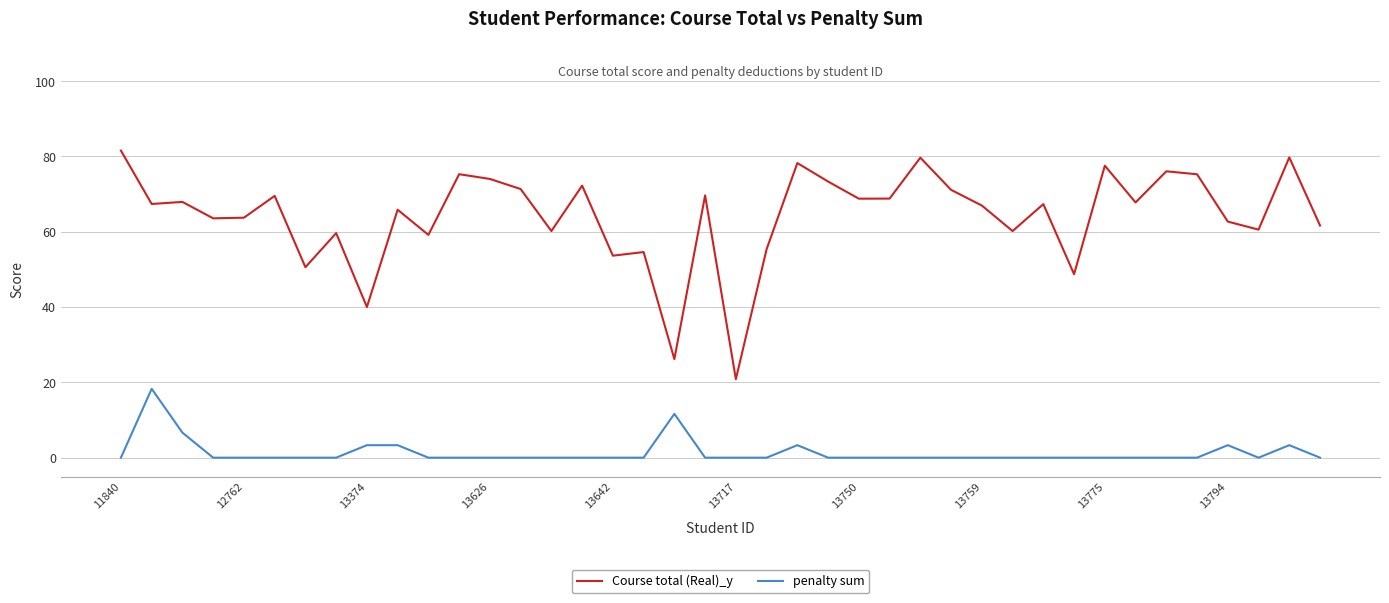

What is the maximum value for Course total (Real)_y?

81.6